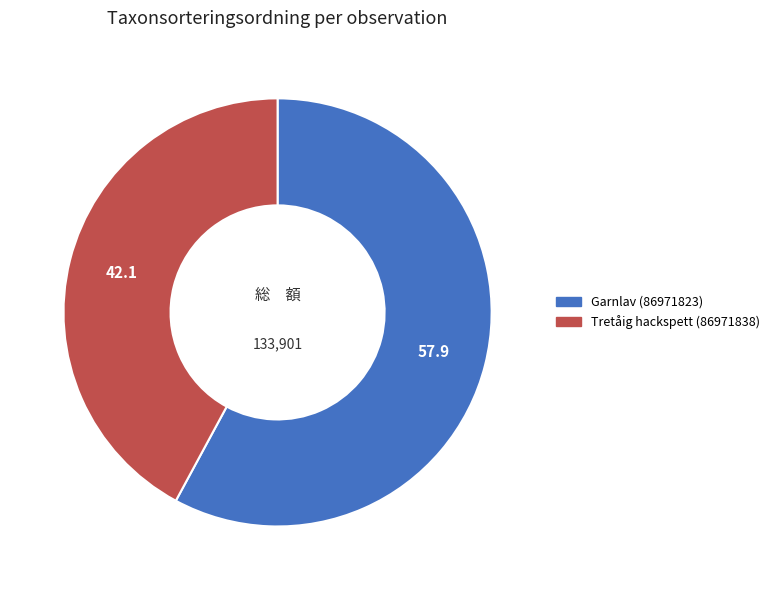

Which has a higher value, Garnlav (86971823) or Tretåig hackspett (86971838)?

Garnlav (86971823)